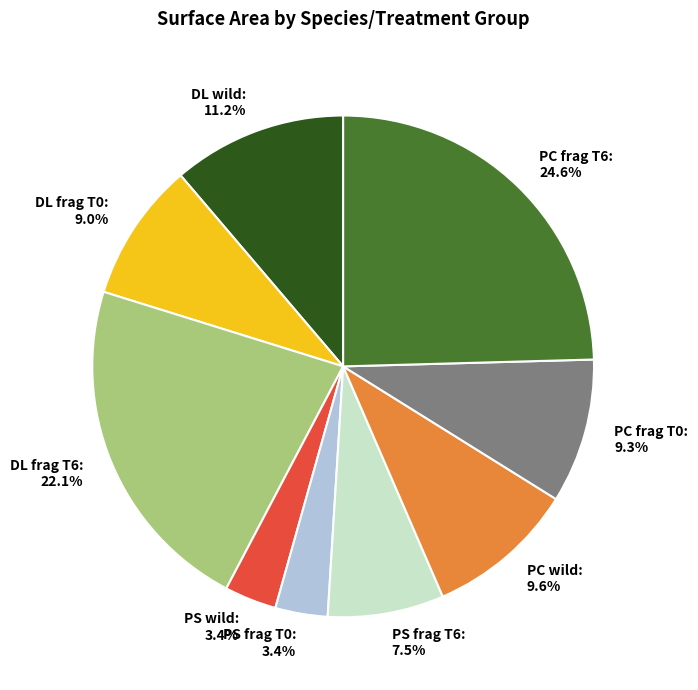

Which has a higher value, DL wild: 11.2% or PC frag T6: 24.6%?

PC frag T6: 24.6%